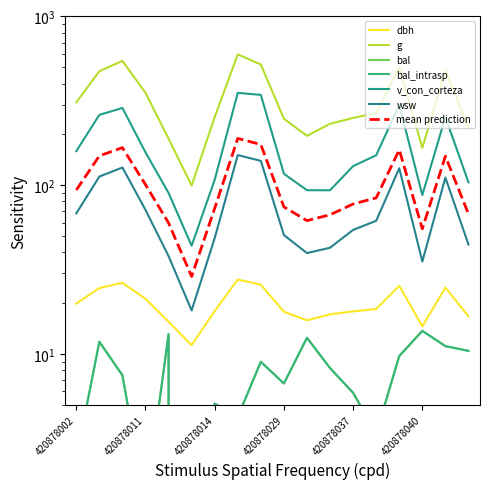

How many interior local peaks does the bal_intrasp series have?

6